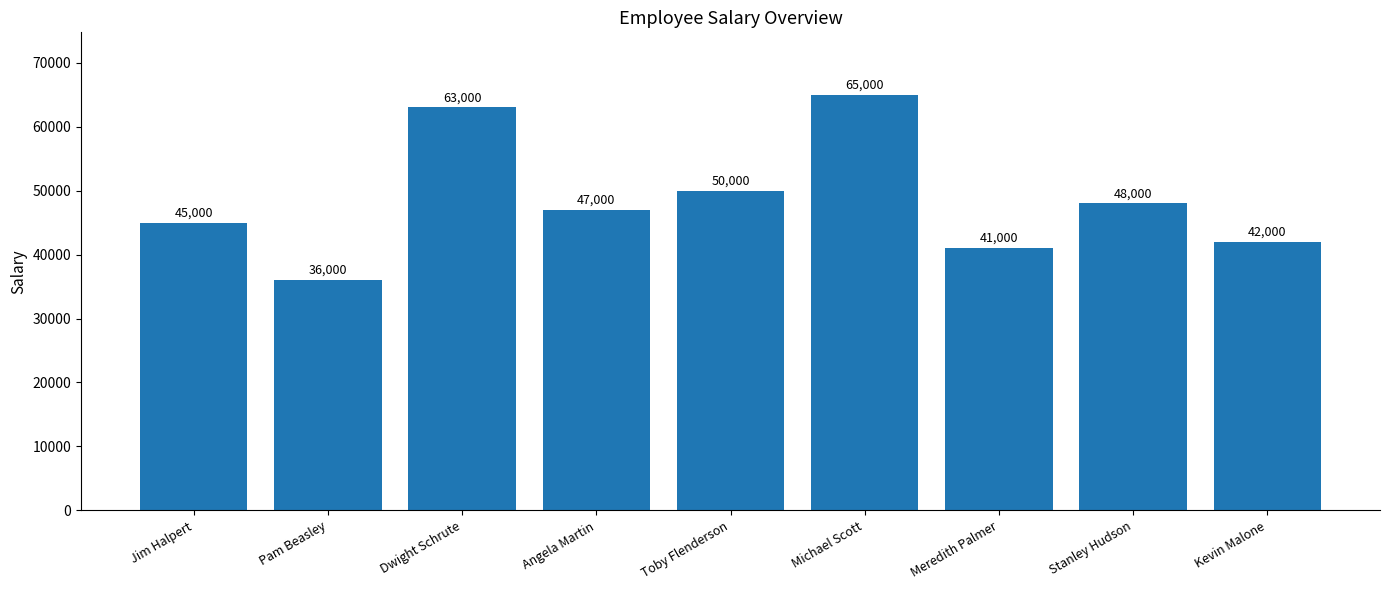

Reading left to right, extract all data points from this chart.

45000	36000	63000	47000	50000	65000	41000	48000	42000